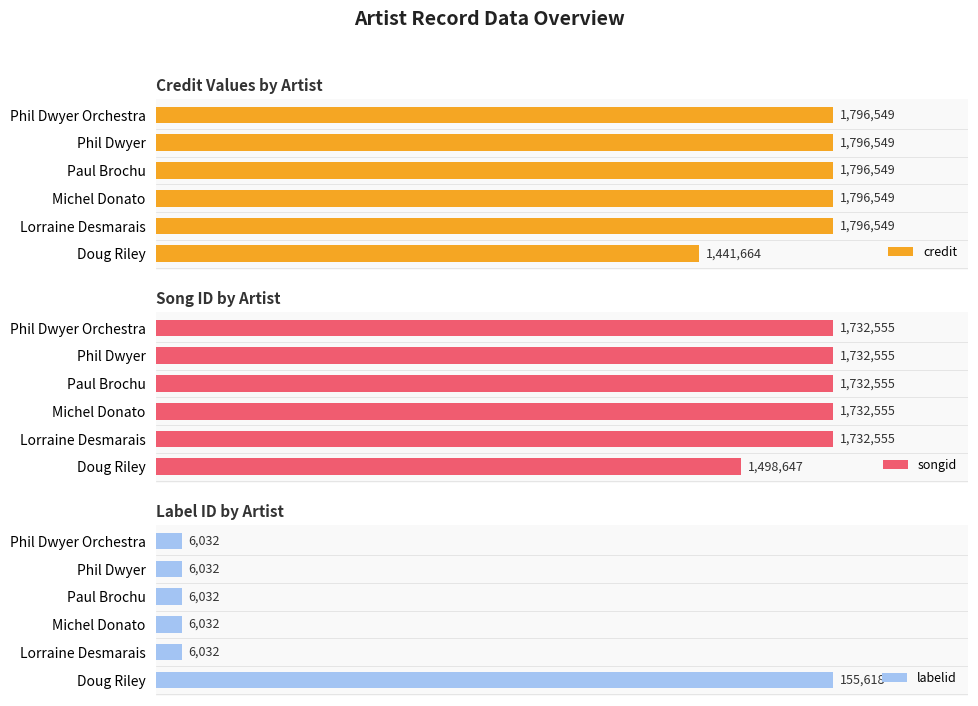

Which series has the largest range (max minus min)?

labelid